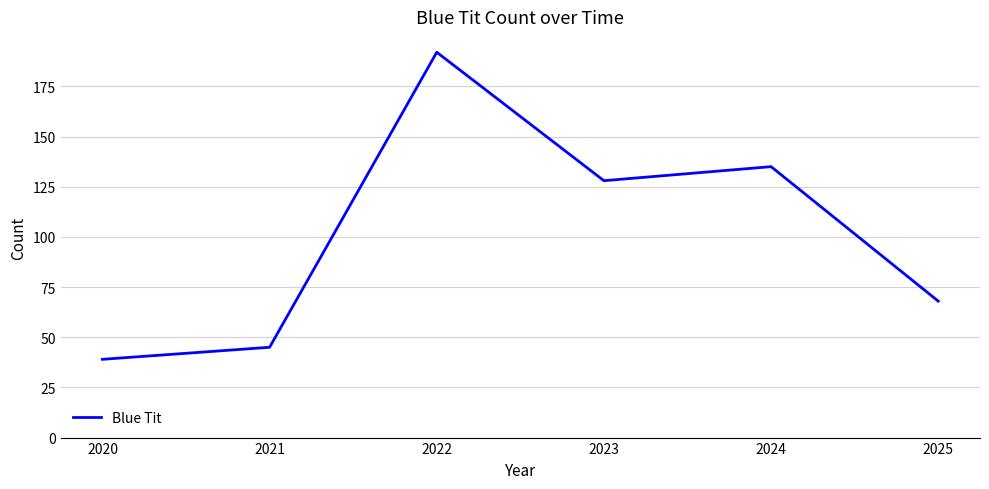

Rank the categories by value from lowest to highest.

2020, 2021, 2025, 2023, 2024, 2022